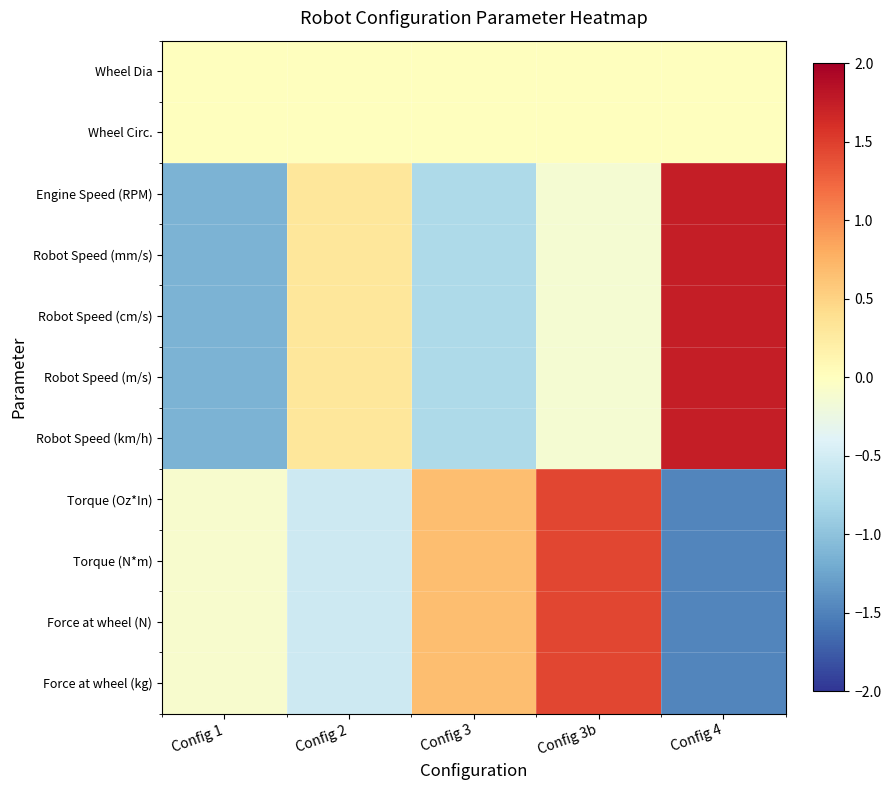

Which has a higher value, Config 1 or Config 2?

Config 1